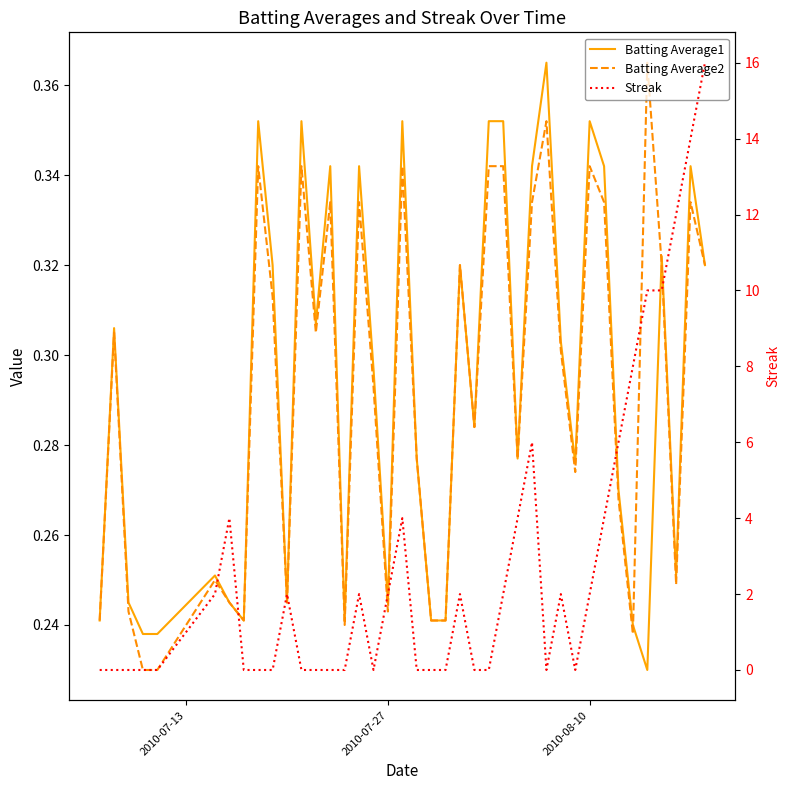

How many distinct data groups are displayed?

3